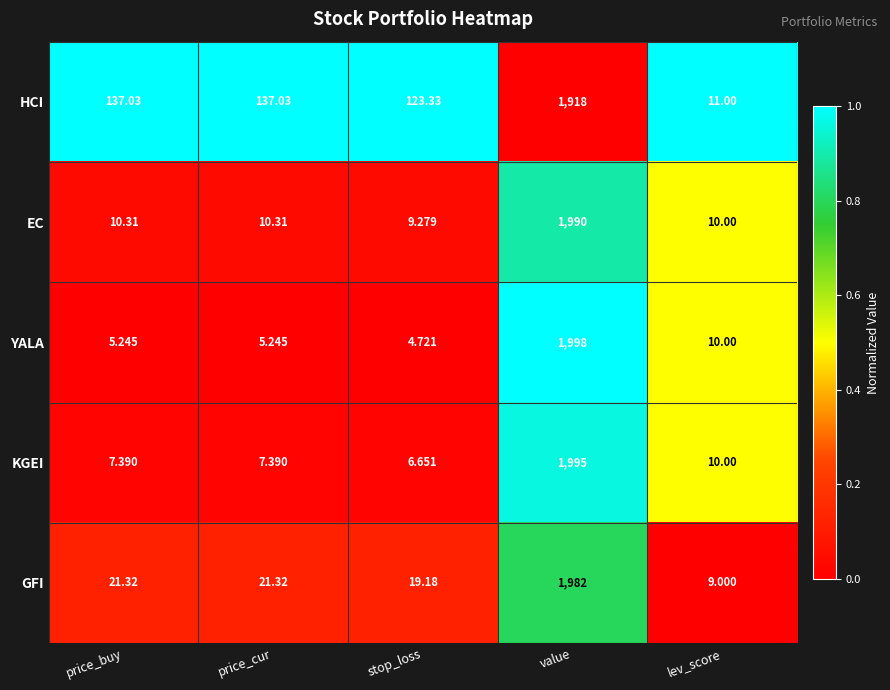

List the series in order of their peak value, lowest first.

HCI, GFI, EC, KGEI, YALA